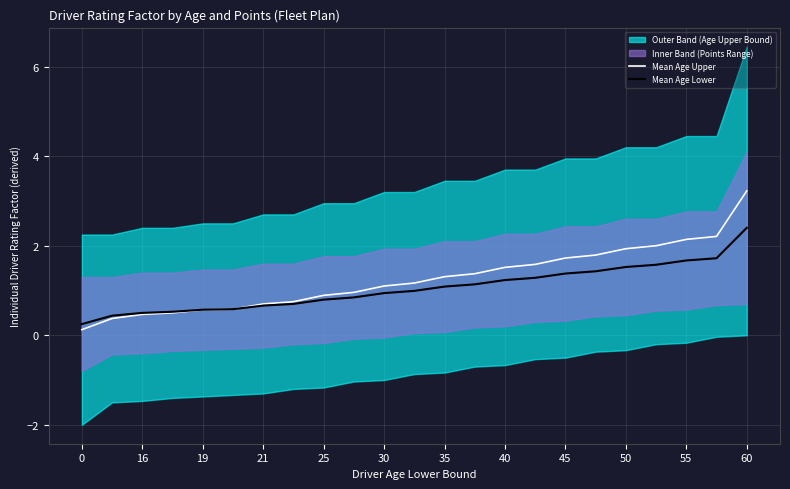

At which label does Mean Age Upper reach its peak?

60